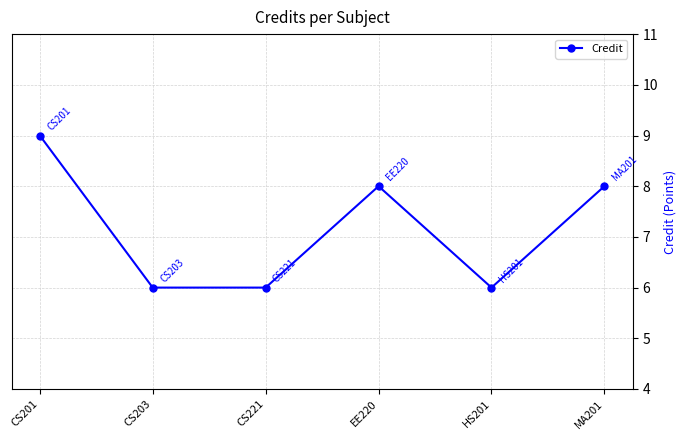

What is the change in value from EE220 to HS201?

-2